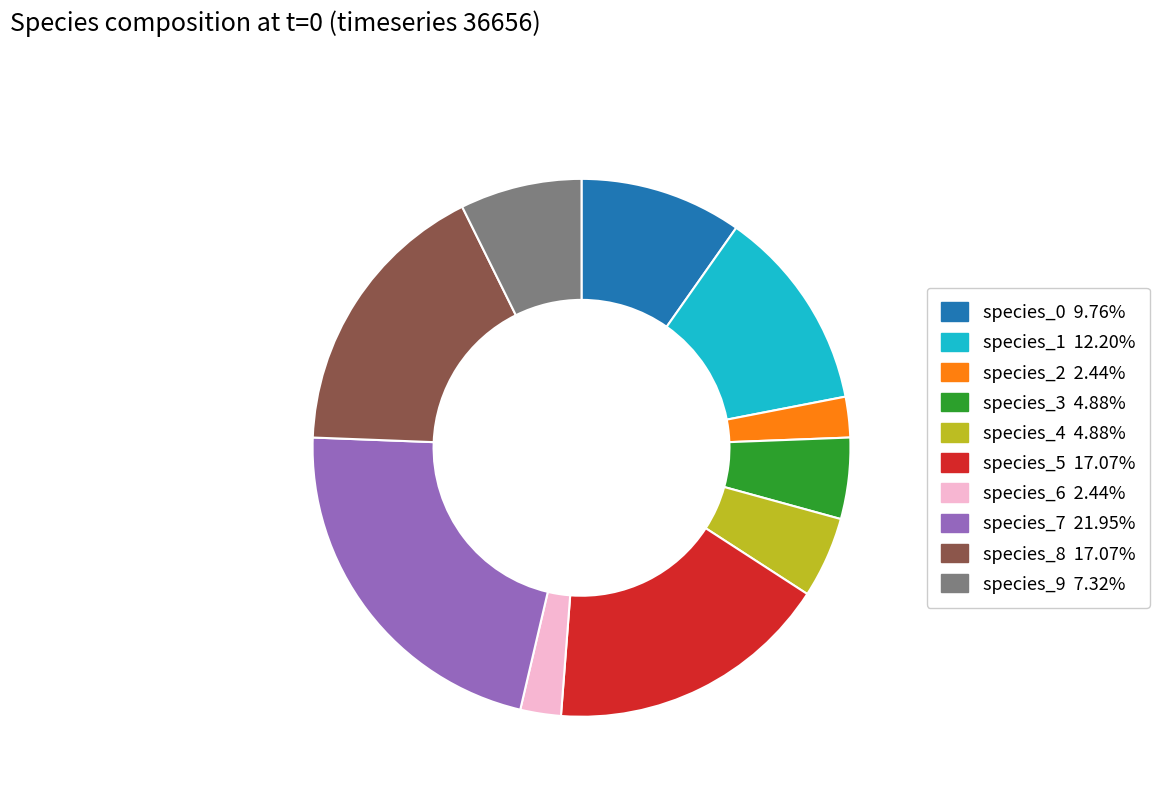

Combined, do species_4 and species_1 account for over 50%?

No